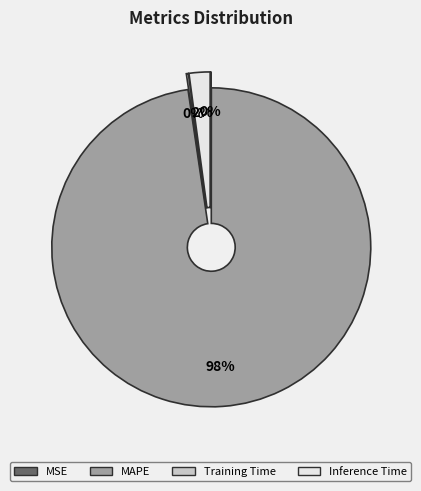

Is it true that Inference Time is 2% of the pie?

True